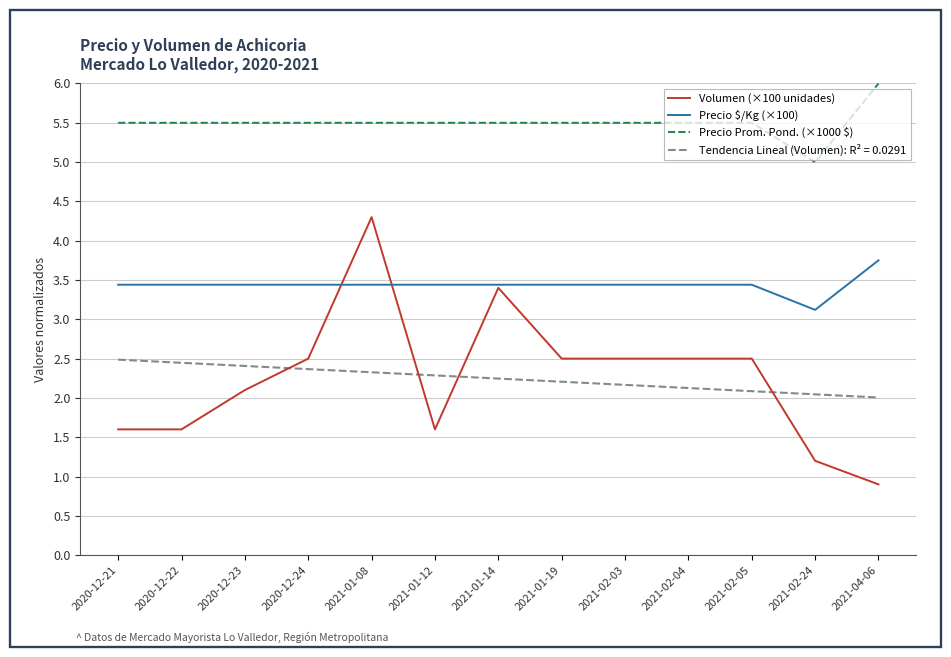

What is the approximate value of Precio $/Kg (×100) at 2021-01-12?

3.4